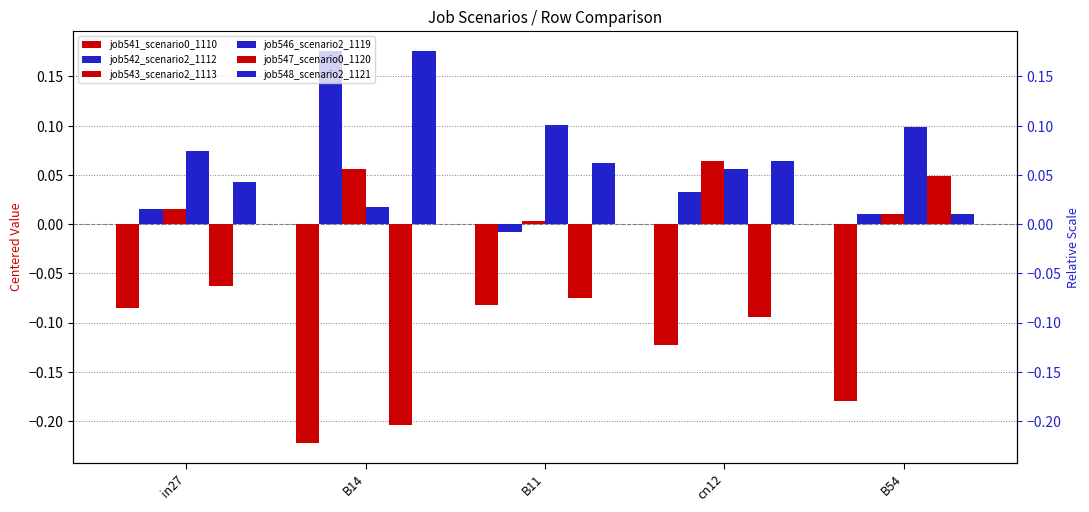

Is the value of job543_scenario2_1113 at in27 greater than the value of job542_scenario2_1112 at cn12?

No